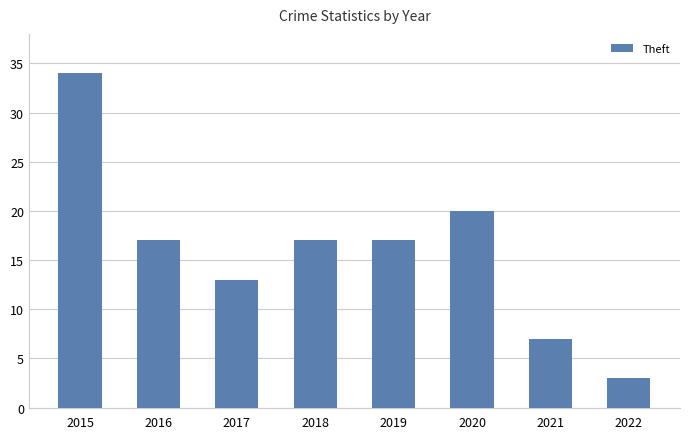

What is the maximum value shown in the chart?

34